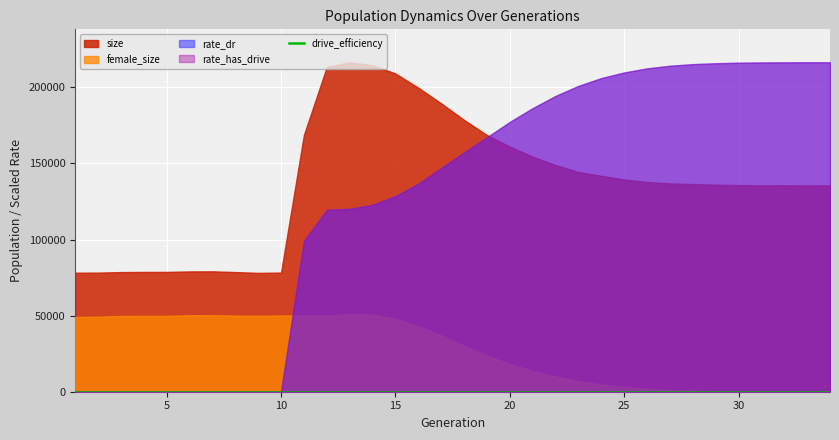

At which category is the sum across all series the highest?

13